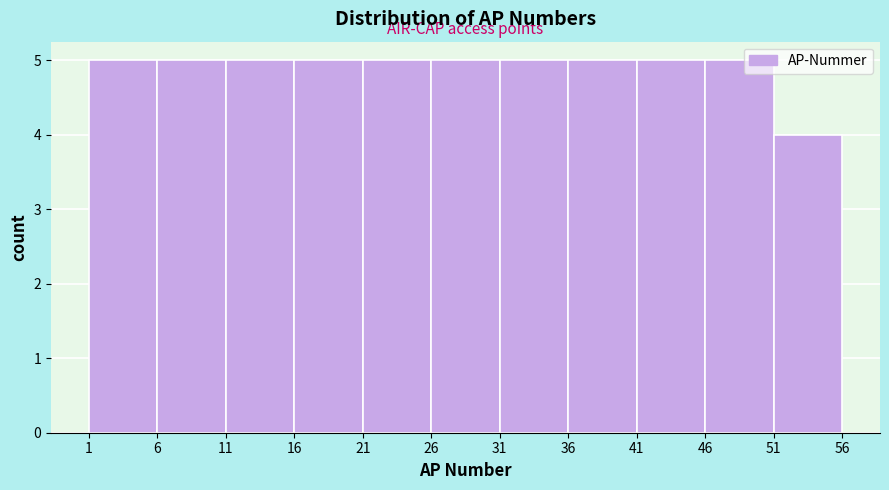

What is the height of the bar covering 31 to 36 on the x-axis? The values are not printed on the chart, so give them approximately, as read against the axis.

5